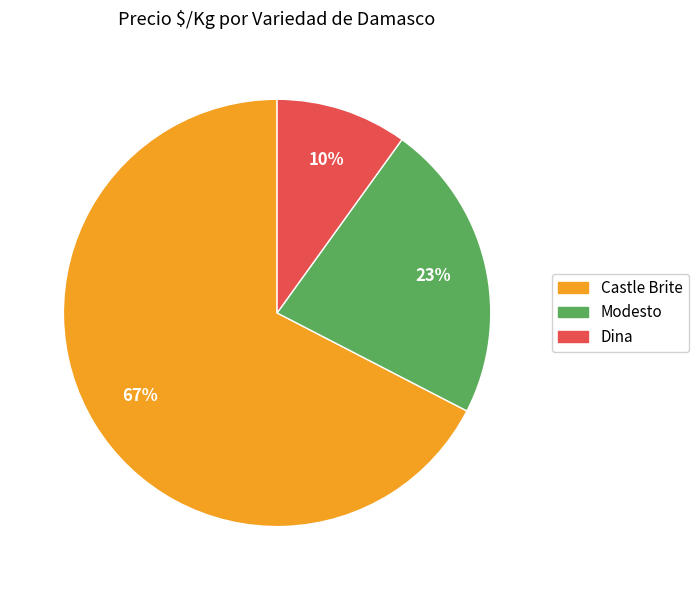

To the nearest percent, what is the difference between the largest and smallest slice percentages?

57%